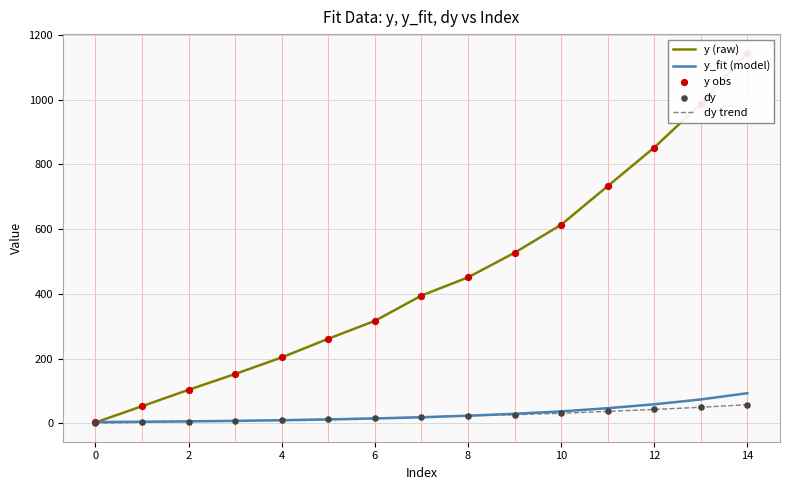

At which category is the sum across all series the highest?

14